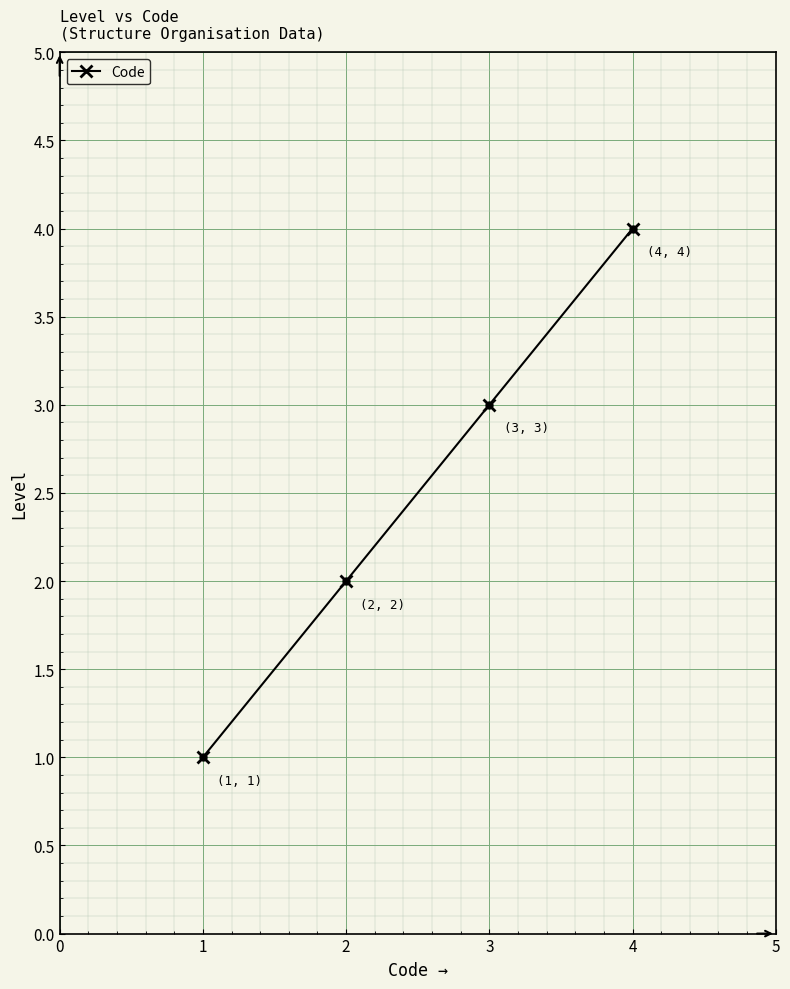

True or false: the data has more than 0 interior local peaks.

False